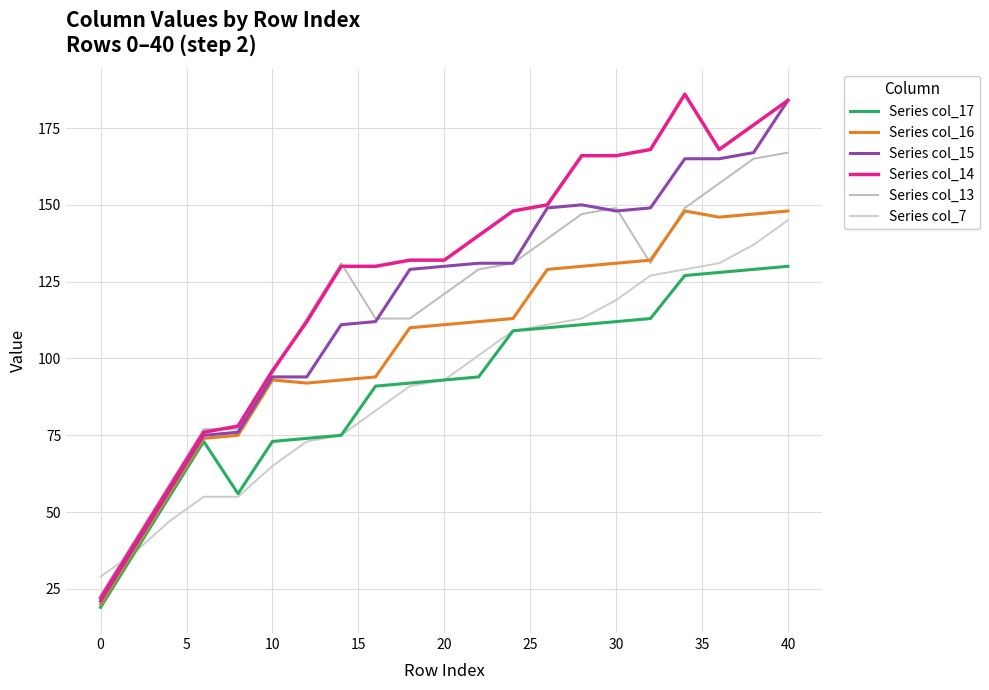

What is the sum of all Series col_17 values?

1901